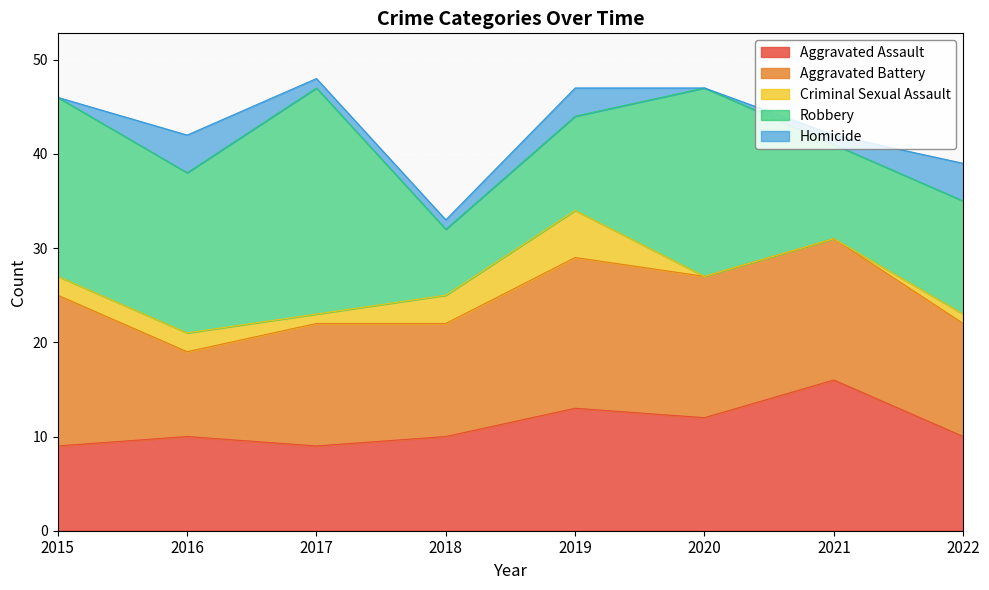

At which category is the sum across all series the highest?

2017